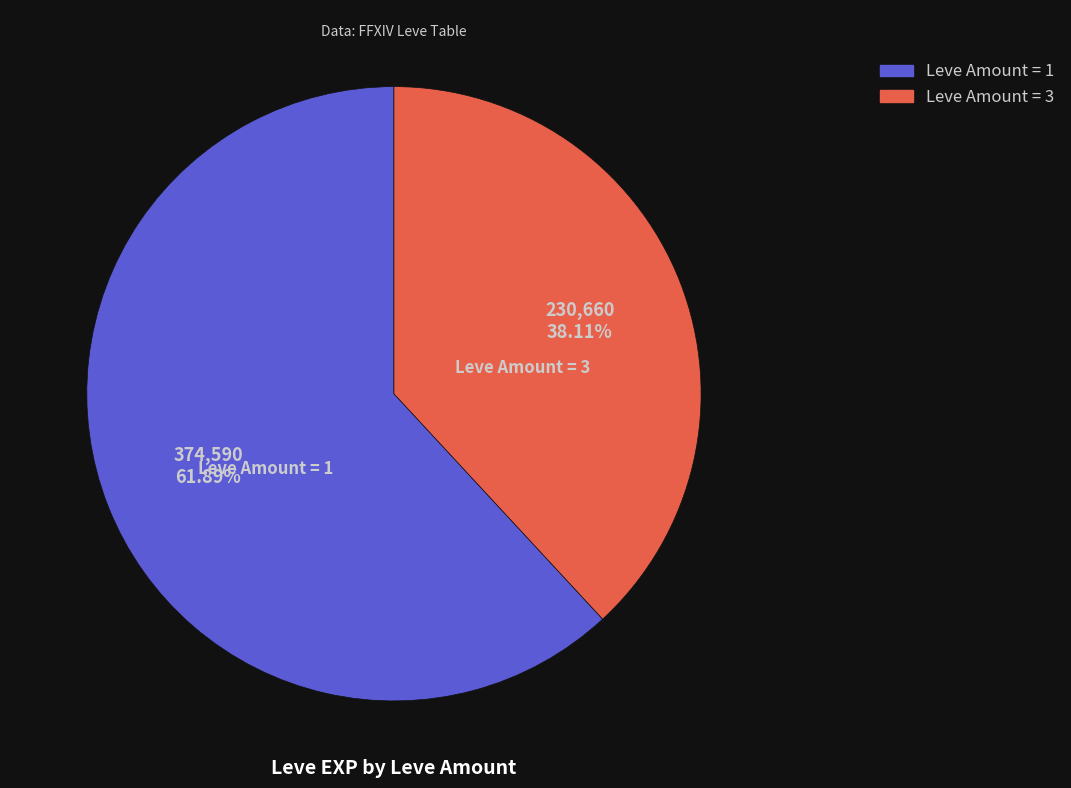

Is there a majority slice in this chart?

Yes